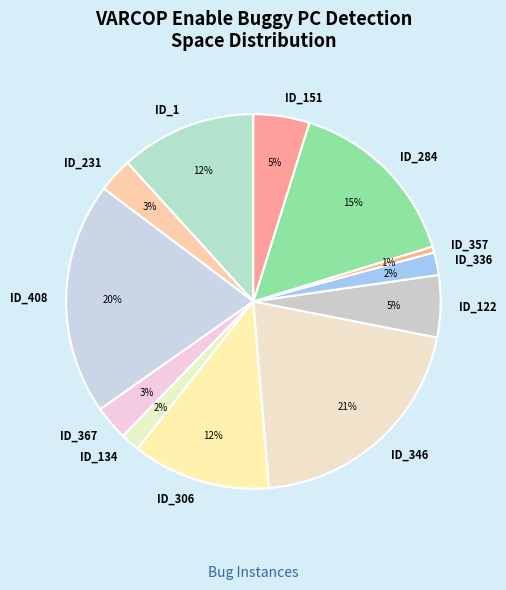

To the nearest percent, what is the average slice percentage?

8%